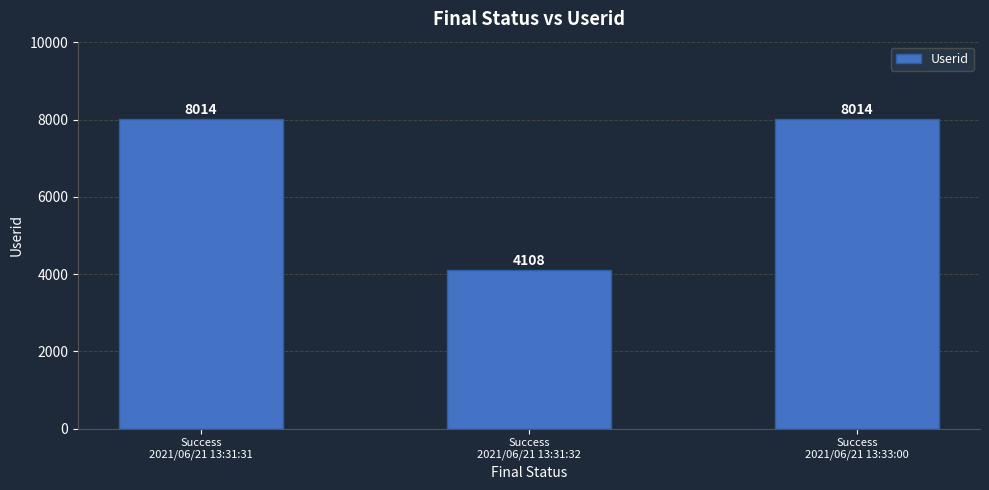

What is the minimum value shown in the chart?

4108